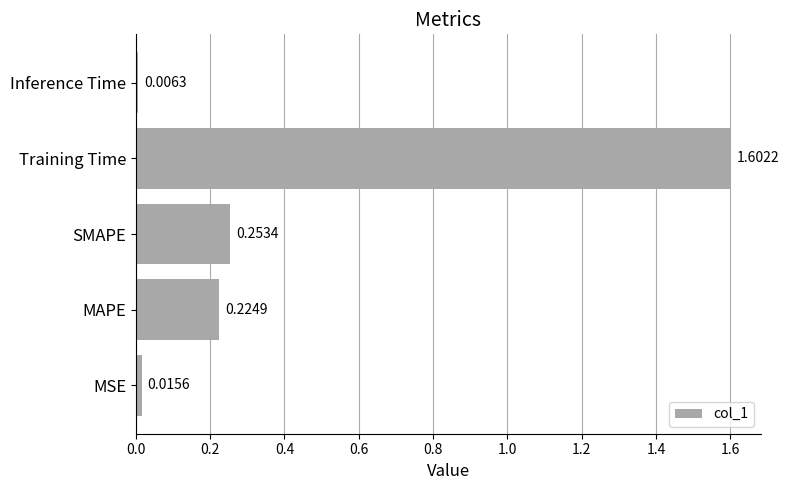

Which has a higher value, Inference Time or Training Time?

Training Time